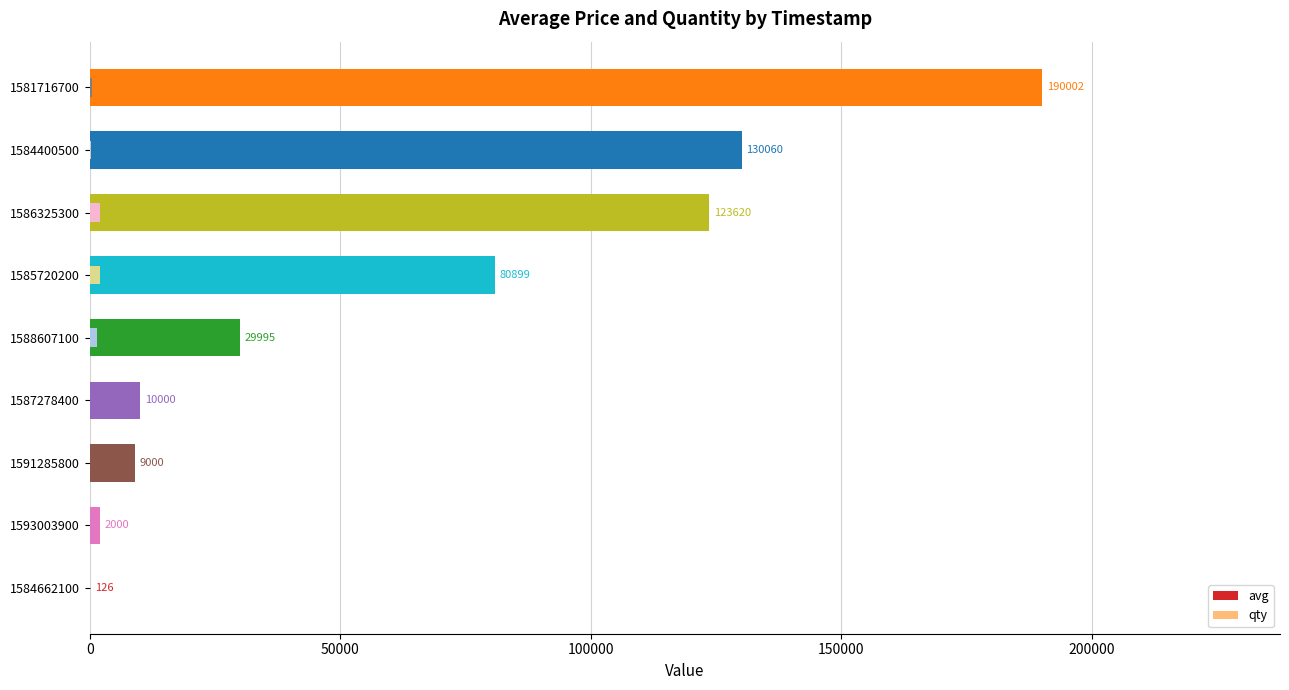

What position from the left is 1593003900?

2